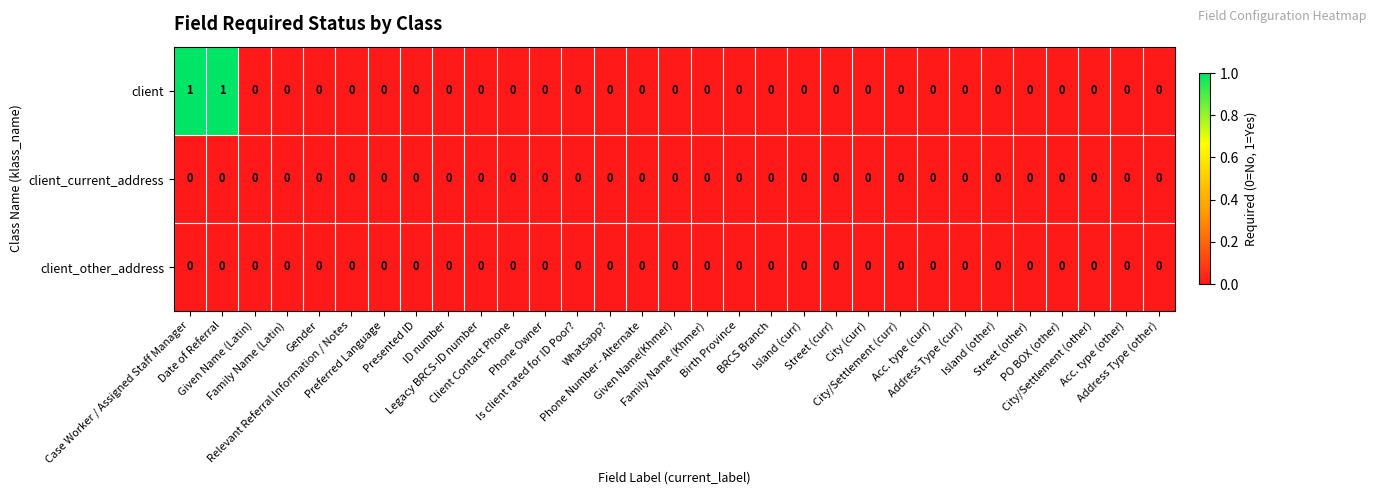

Which series has the largest range (max minus min)?

client